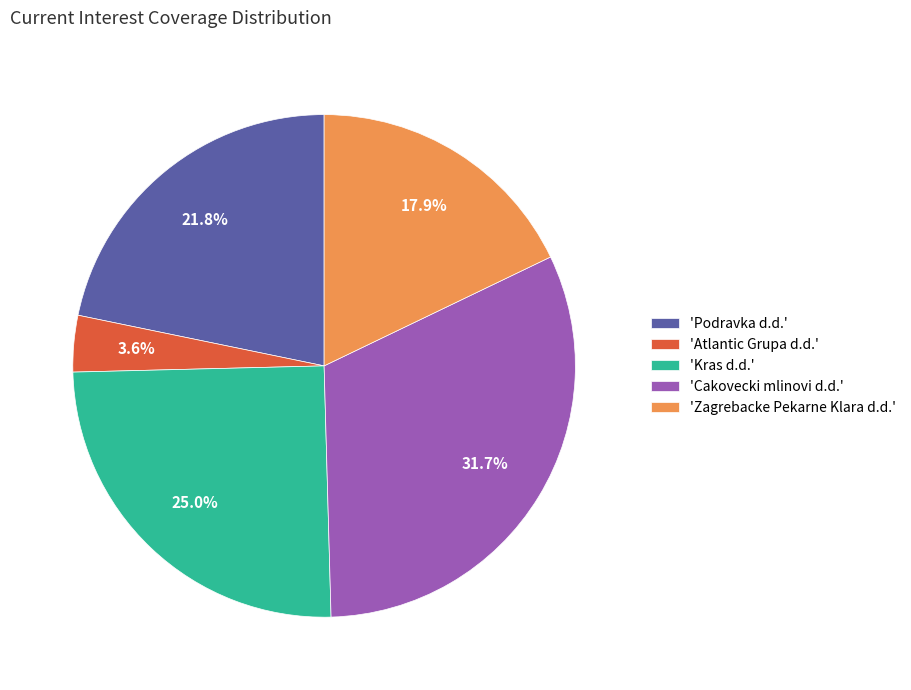

Does 'Zagrebacke Pekarne Klara d.d.' account for over 50% of the chart?

No